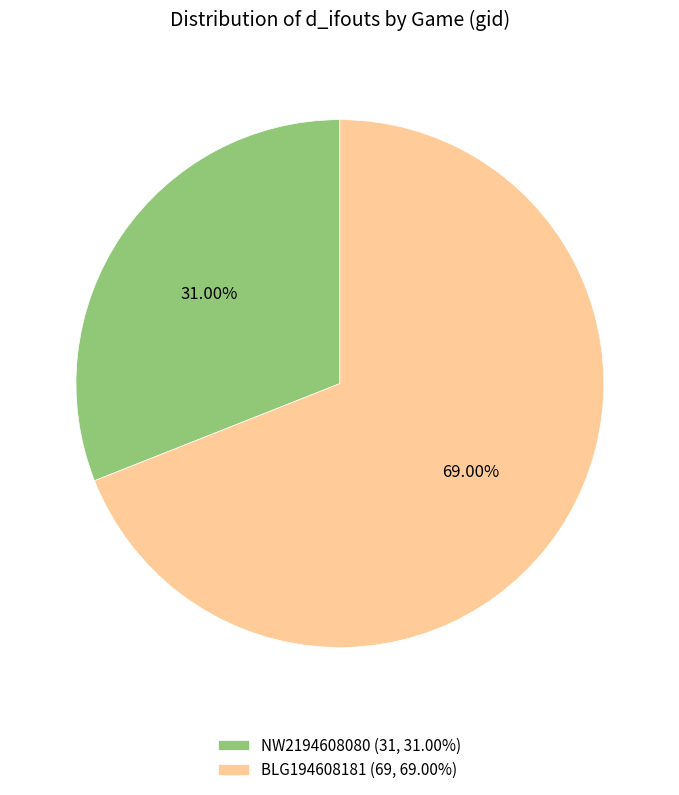

Which slice is the largest?

BLG194608181 (69, 69.00%)